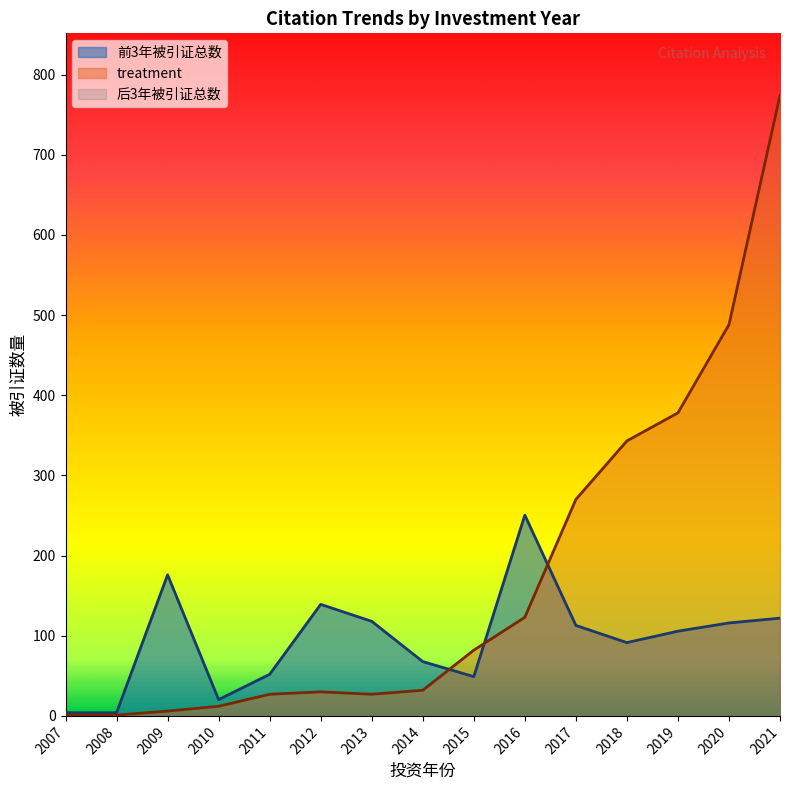

Which series has the largest total across all categories?

treatment